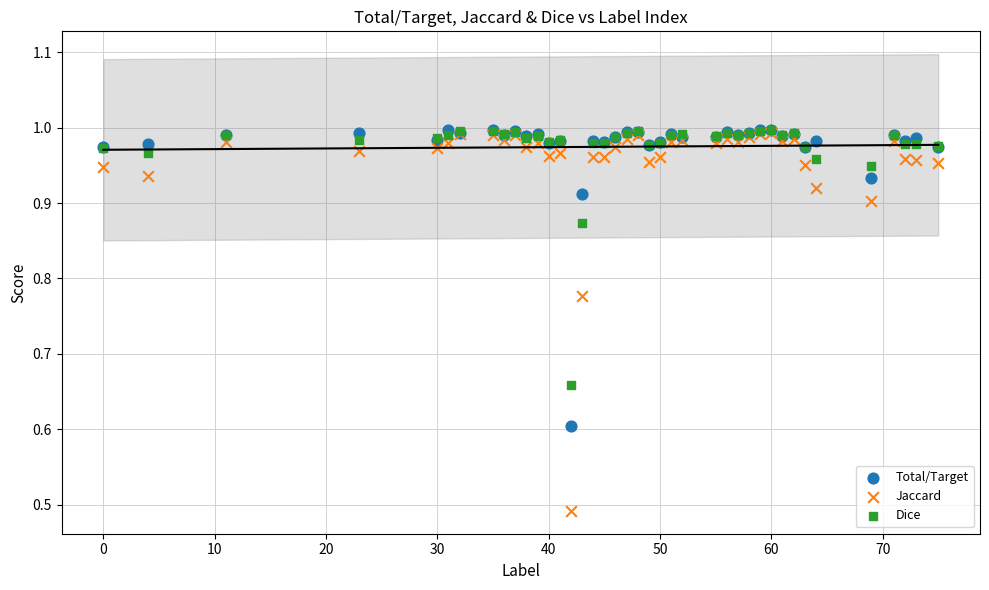

In the Total/Target series, what Y value is closest to 0?

0.6